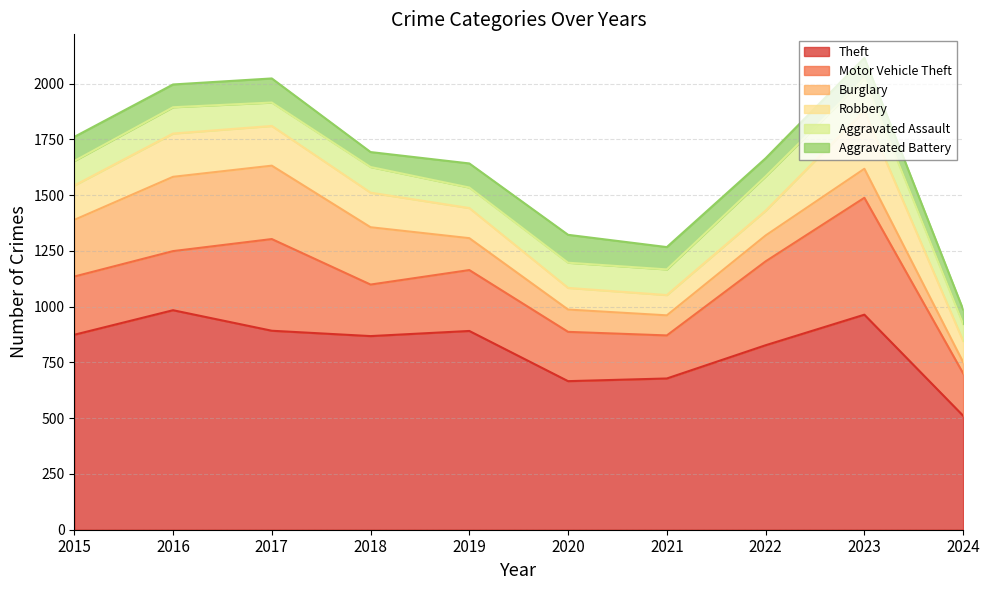

Rank the categories by Aggravated Assault value from highest to lowest.

2022, 2023, 2016, 2018, 2021, 2020, 2015, 2017, 2019, 2024